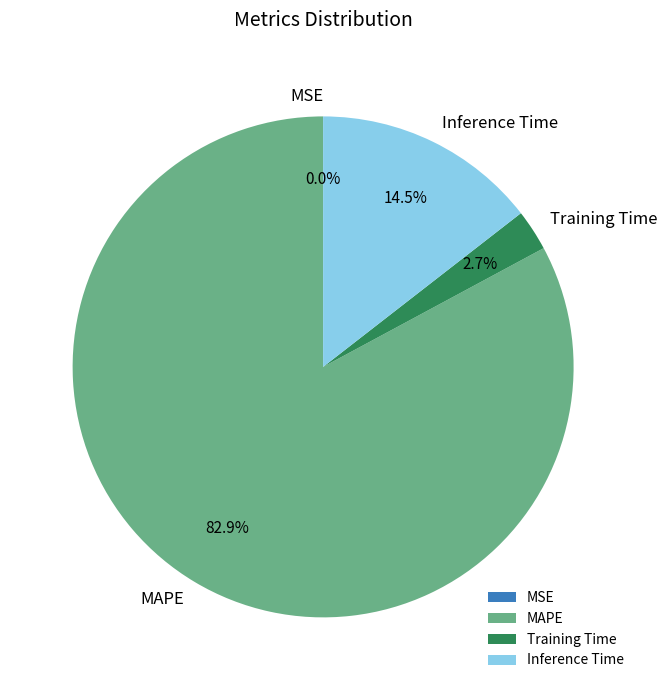

Does any single category account for the majority?

Yes